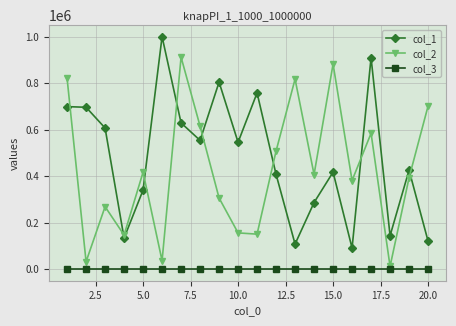

Which series ends up on top after the final intersection of col_1 and col_2?

col_2